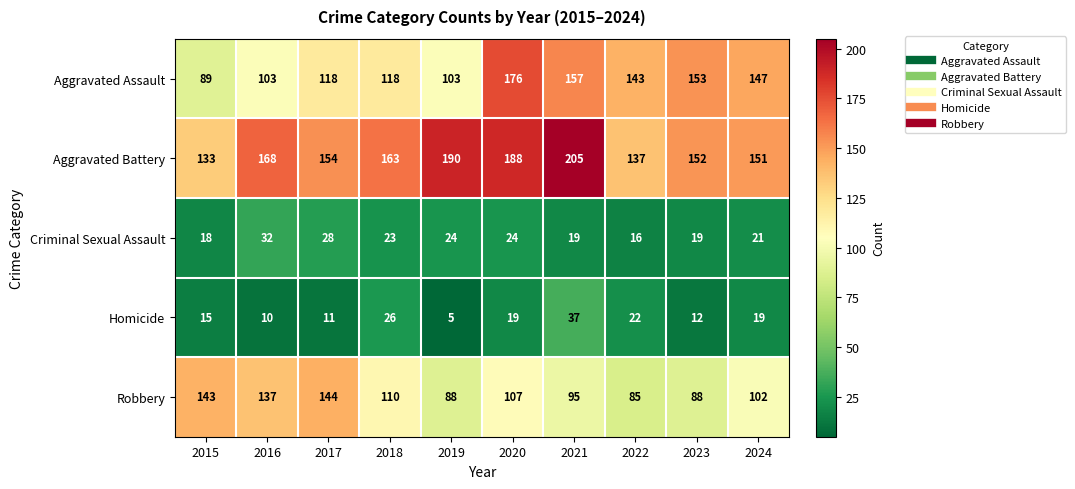

What is the difference between the highest and lowest values at 2023?

141